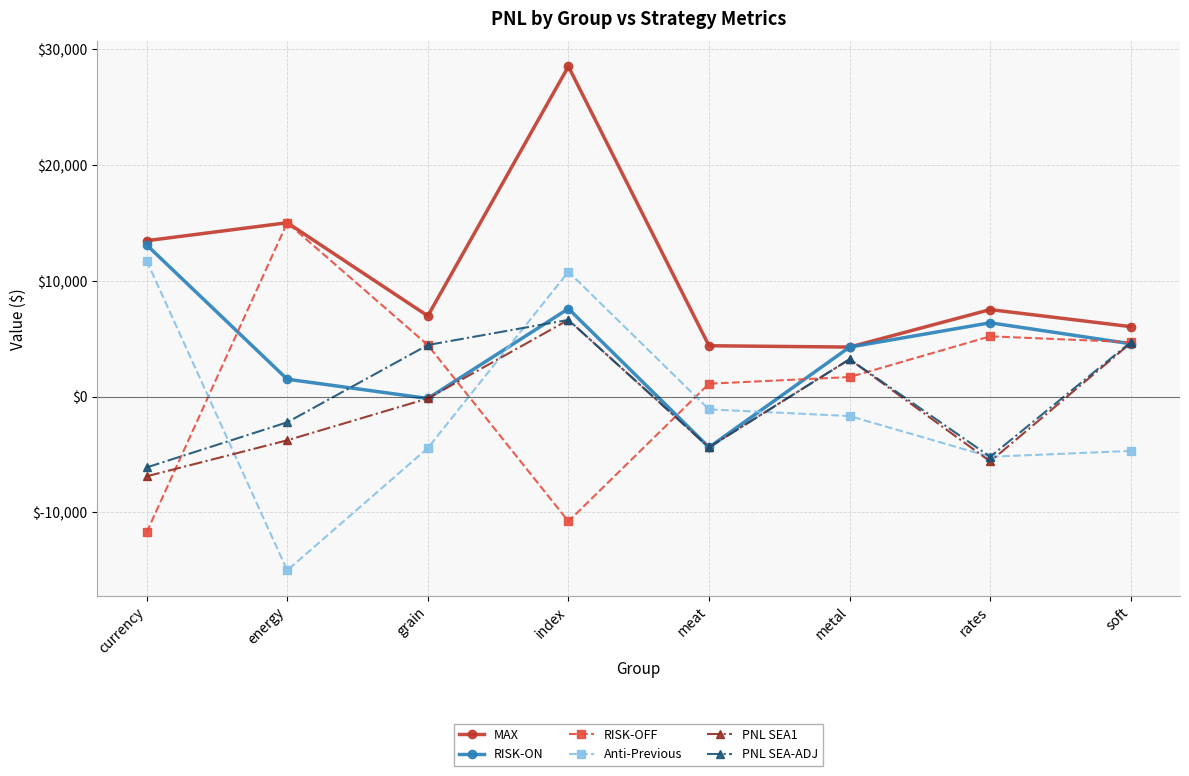

How many interior local valleys does the Anti-Previous series have?

2